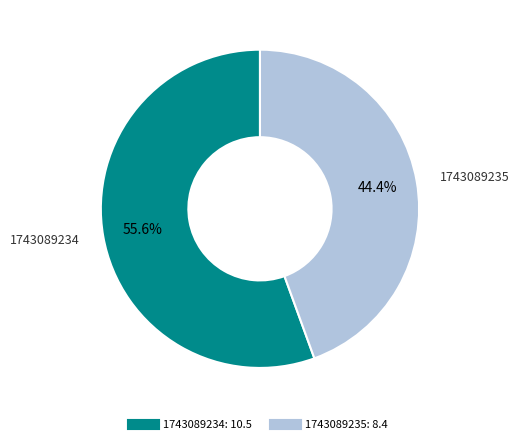

What is the largest slice in the pie chart?

1743089234